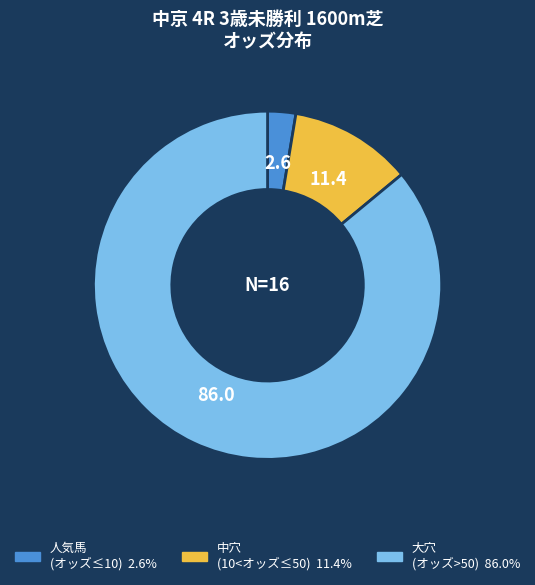

Is there any slice that represents more than half of the pie?

Yes